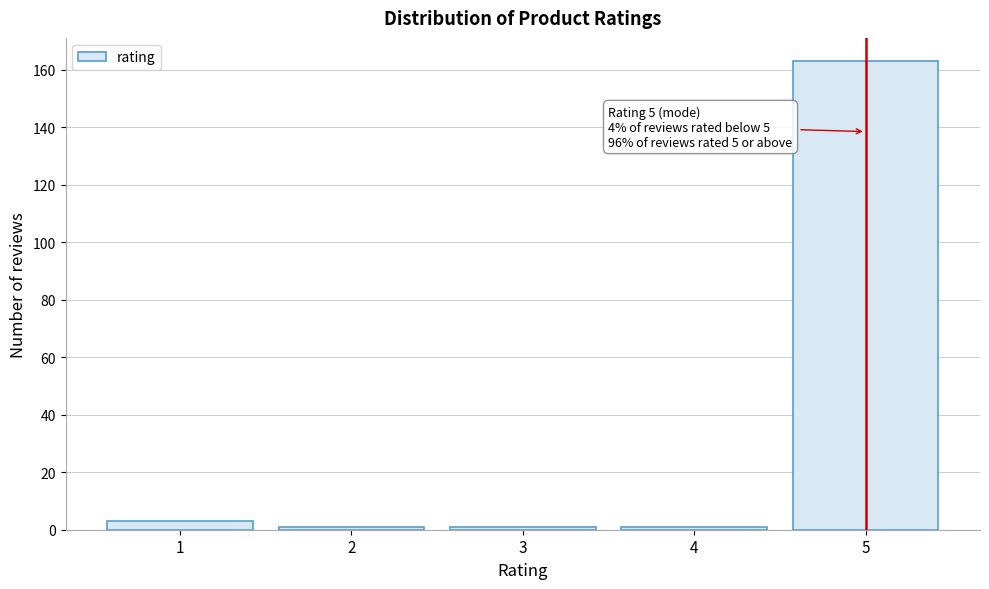

Reading left to right, what are all the values shown in this chart?

3	1	1	1	163